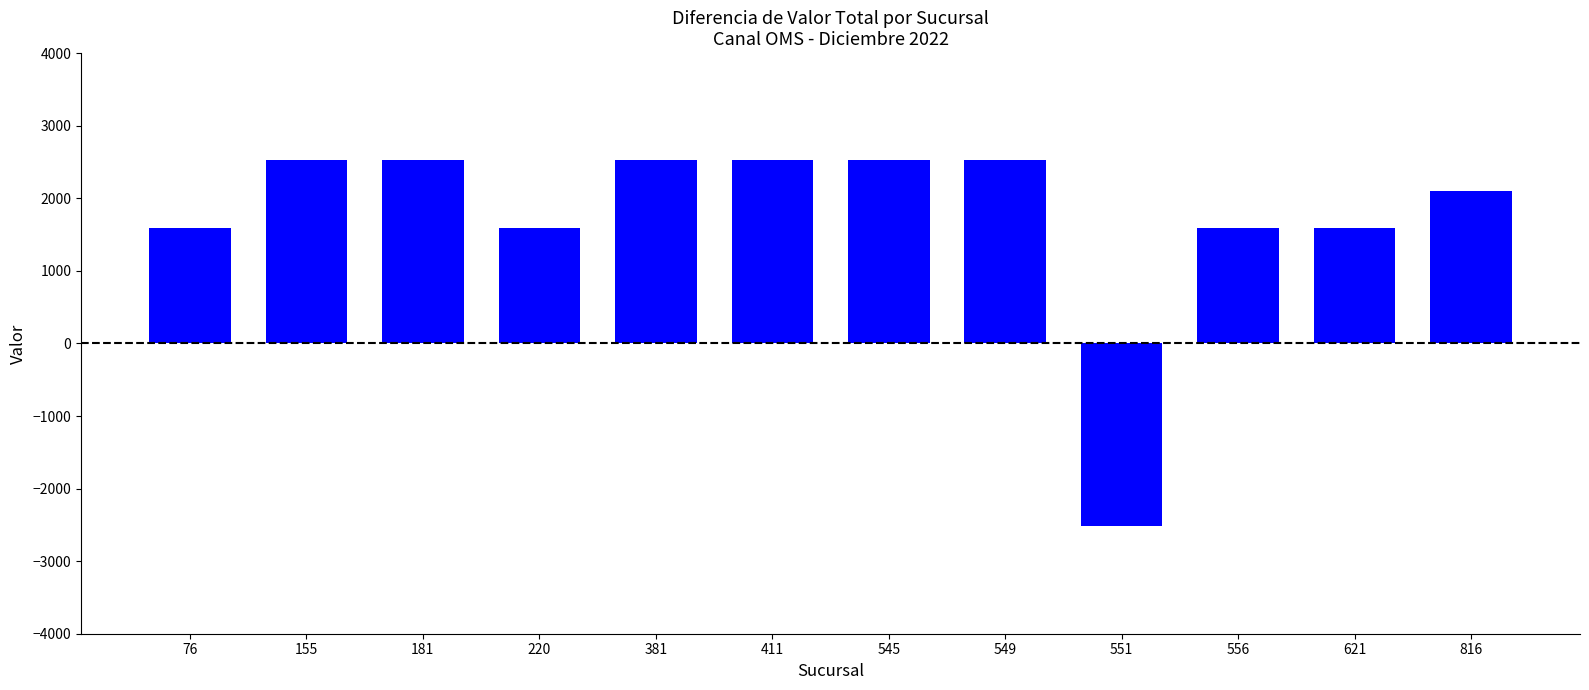

Reading left to right, list all the values displayed in this chart.

1597	2521	2521	1597	2521	2521	2521	2521	-2521	1597	1597	2101